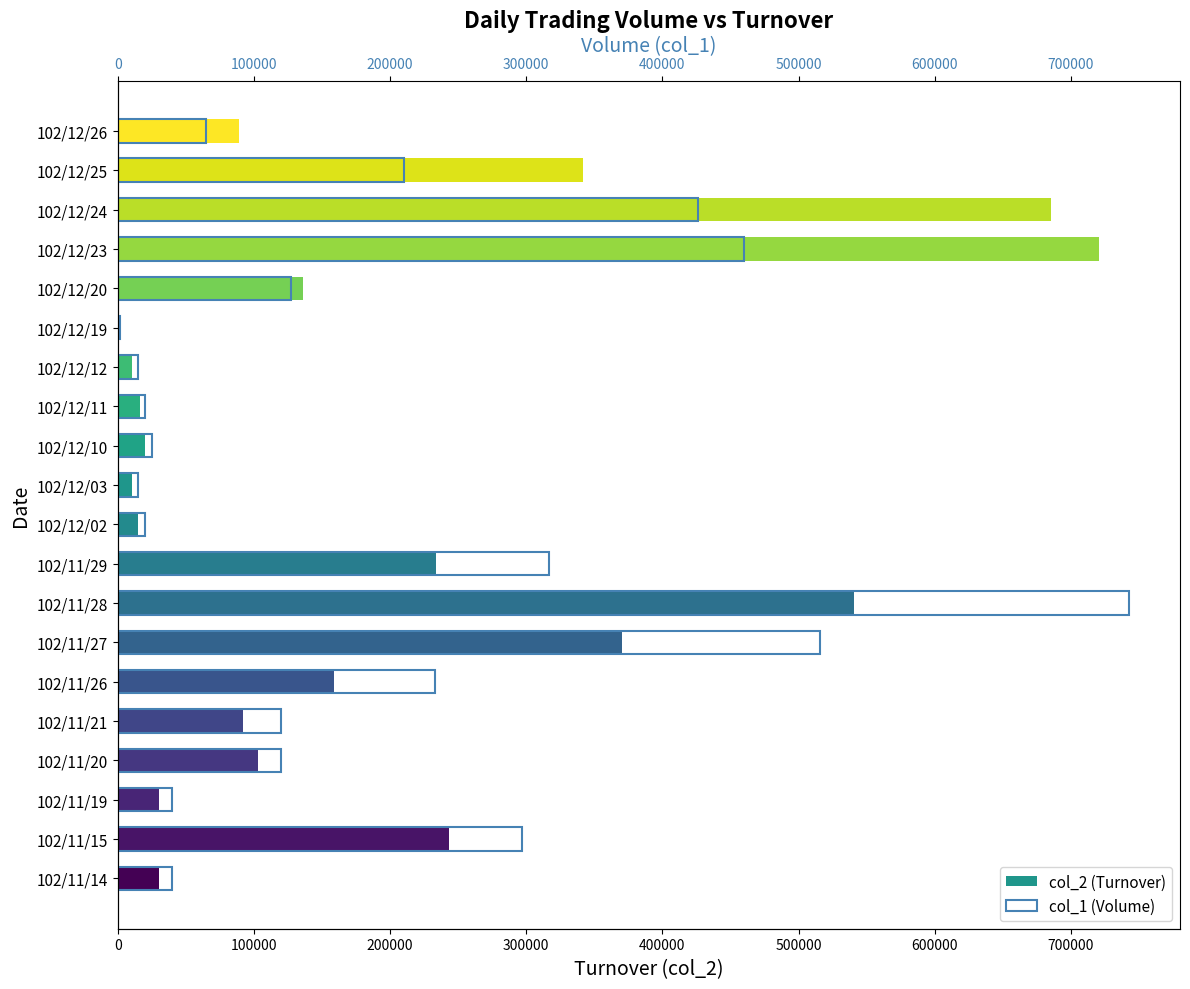

Does the chart contain any negative values?

No